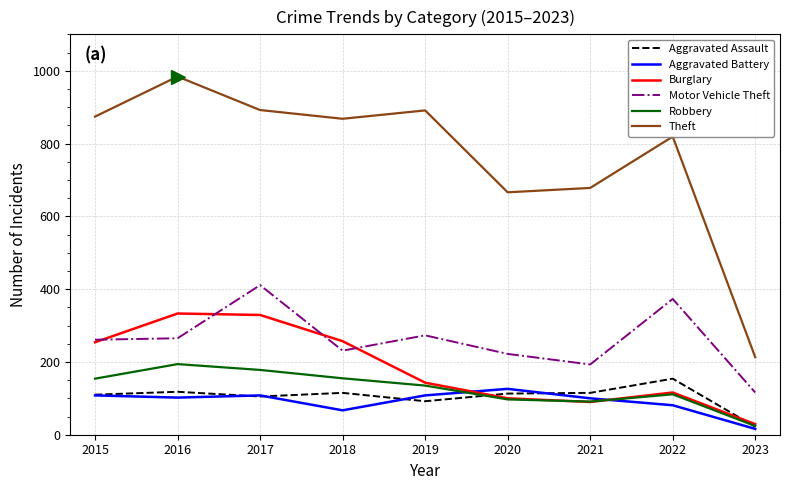

At how many categories does at least one series exceed 617?

8